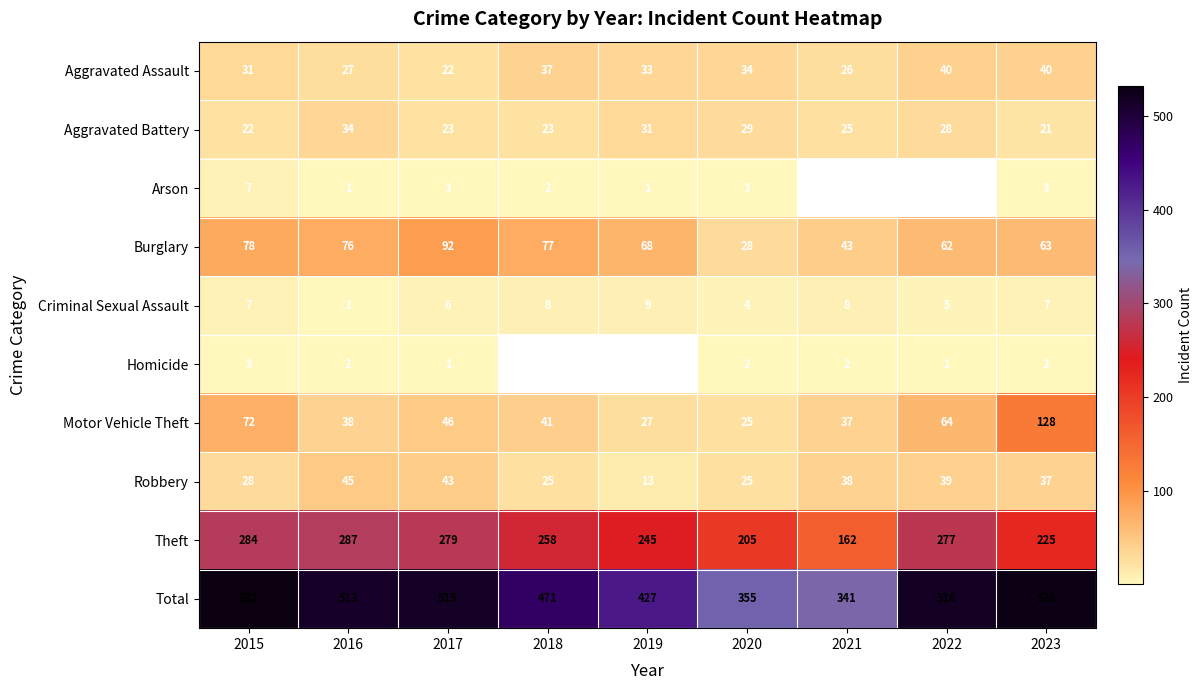

Between 2016 and 2017, which series saw the biggest shift?

Burglary